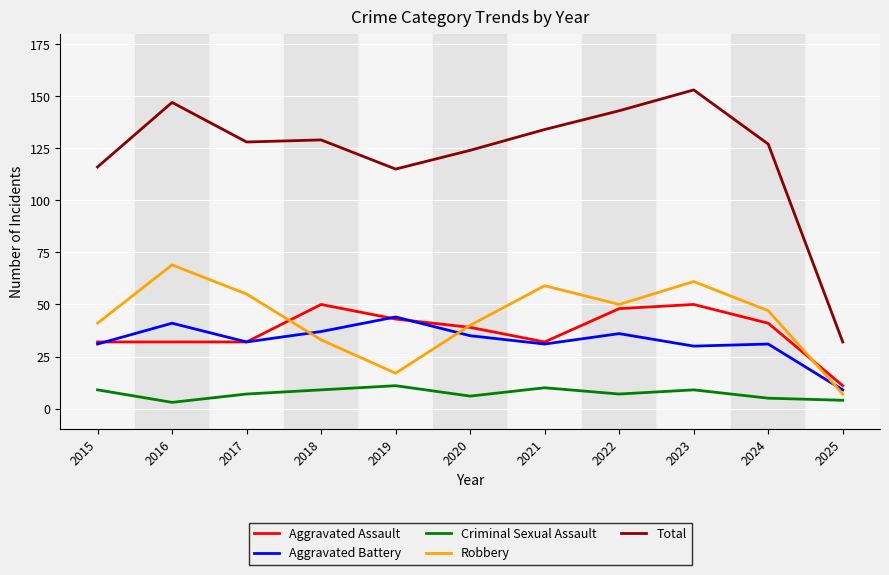

What is the smallest value displayed?

3